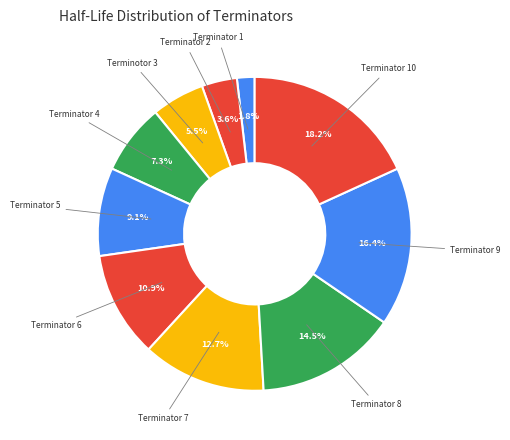

What is the total percentage of Terminator 4 and Terminator 10?

25.5%